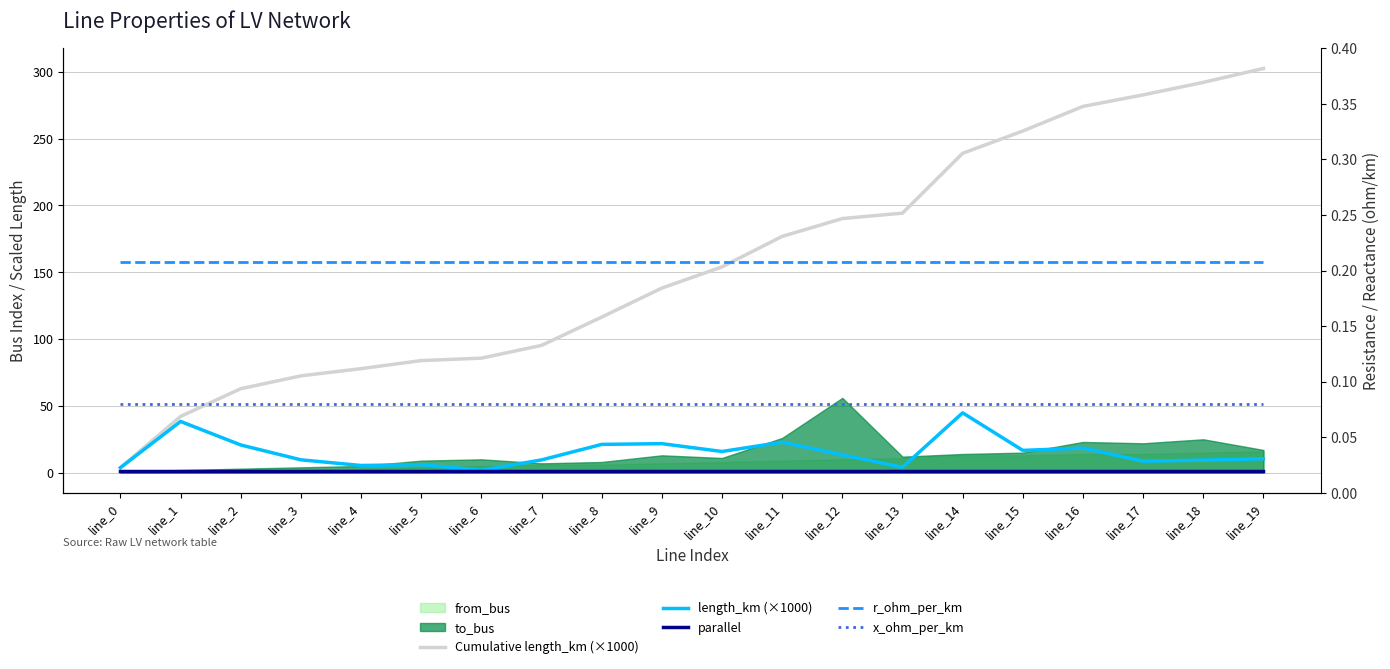

True or false: length_km (×1000) and Cumulative length_km (×1000) intersect in this chart.

False